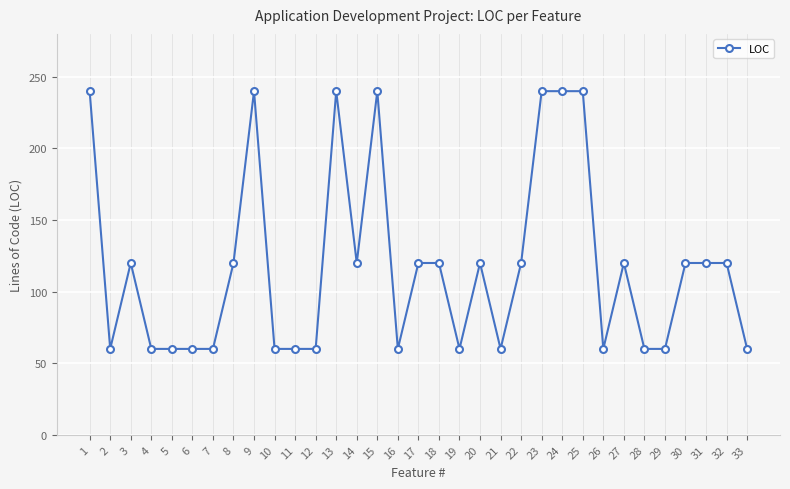

Where is the first local maximum?

3